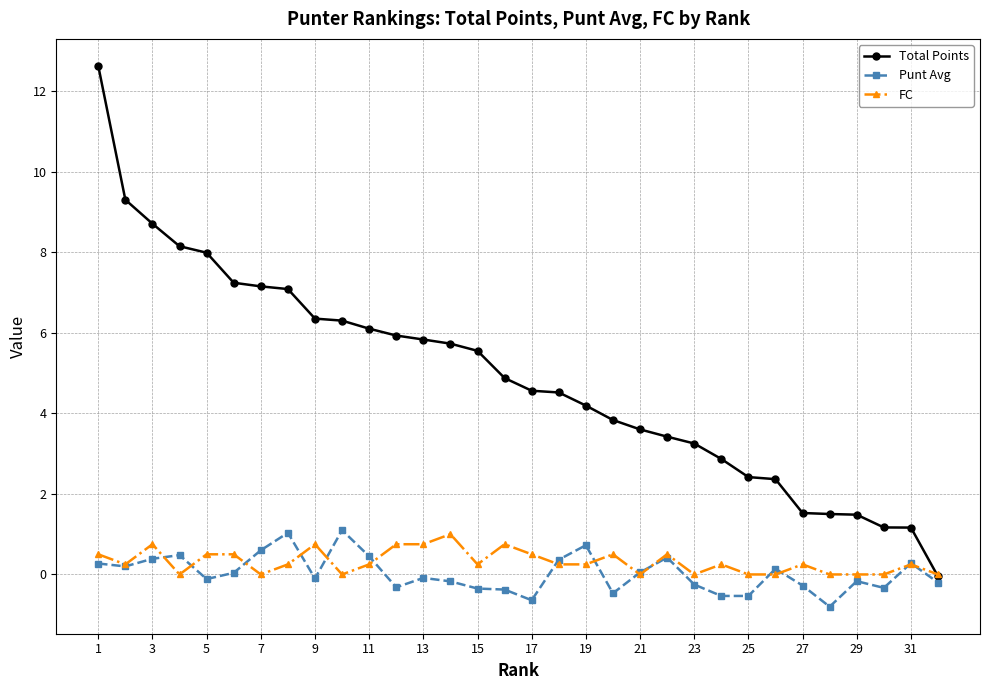

What is the maximum value shown in the chart?

12.6